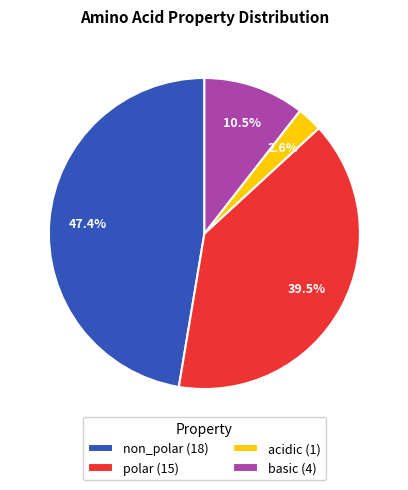

How much of the chart is everything except acidic?

97.4%